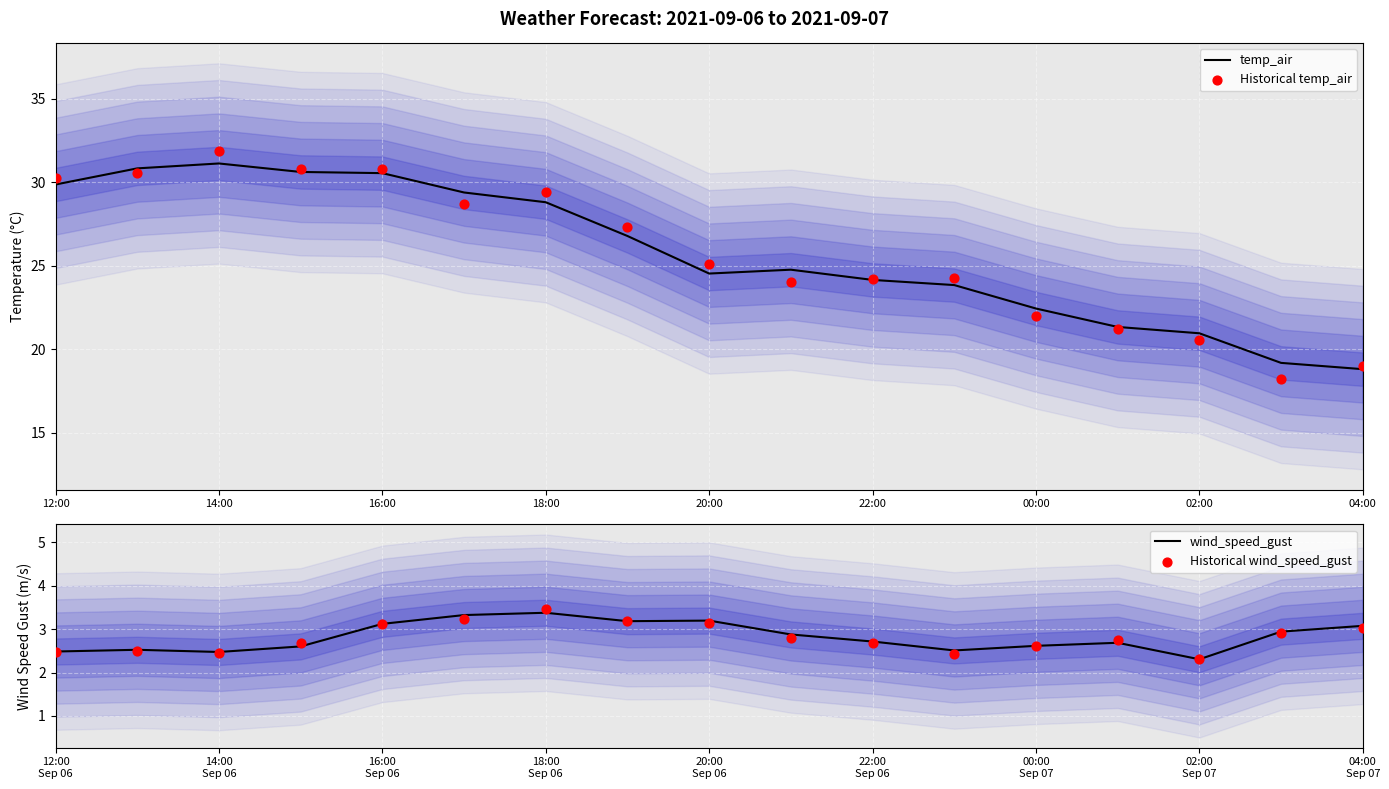

Which series has the widest spread of Y values?

Historical temp_air